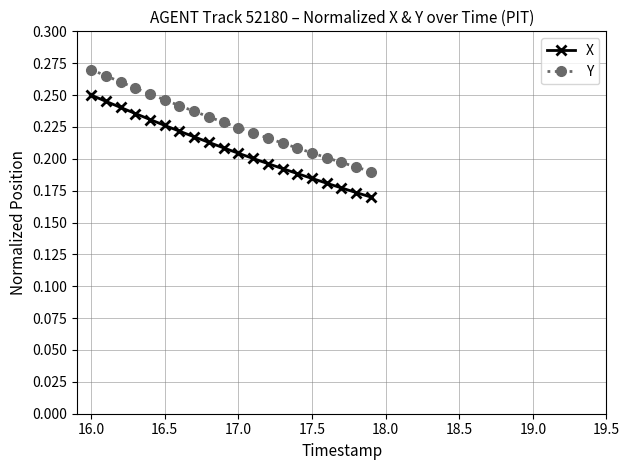

True or false: Y and X cross at least once.

False